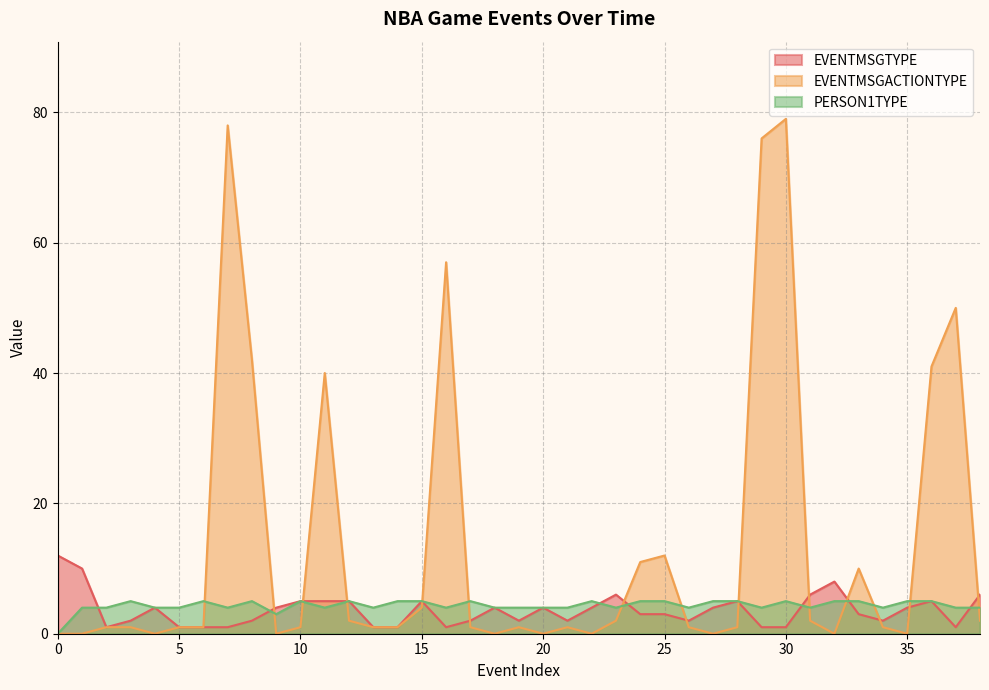

What is the sum of the EVENTMSGACTIONTYPE values at 28 and 31?

3